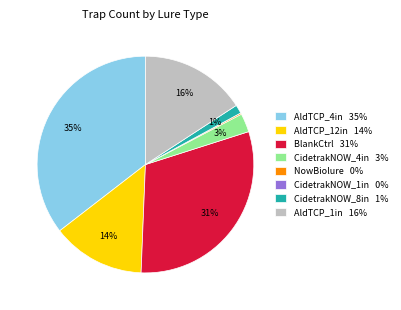

Is it true that BlankCtrl 31% is 24% of the pie?

False